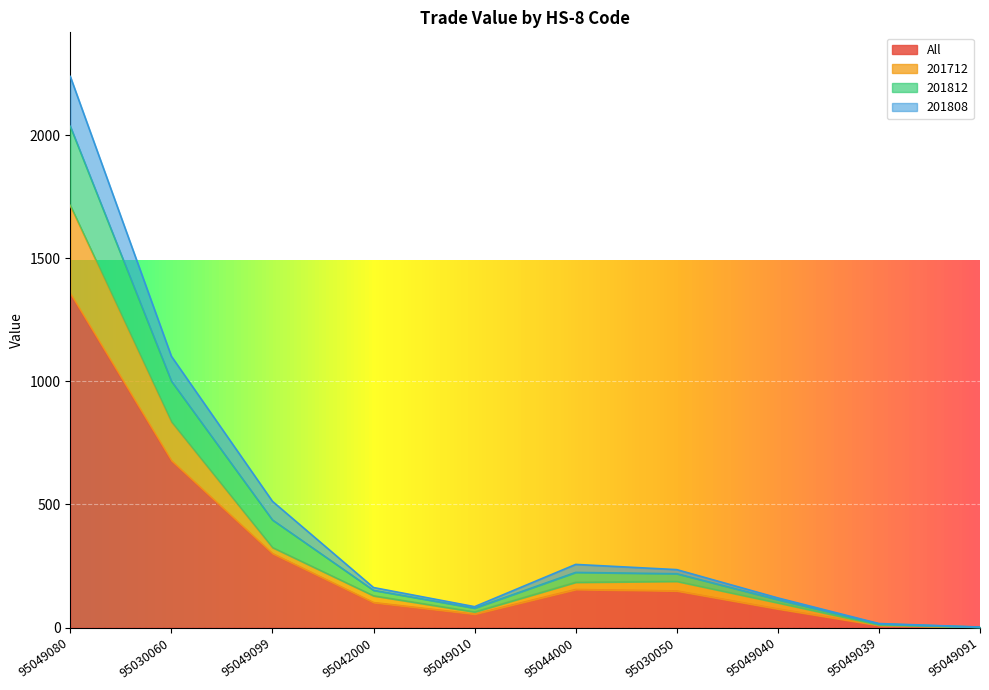

The 201712 series shows 3029.8 at 95049080. True or false?

False